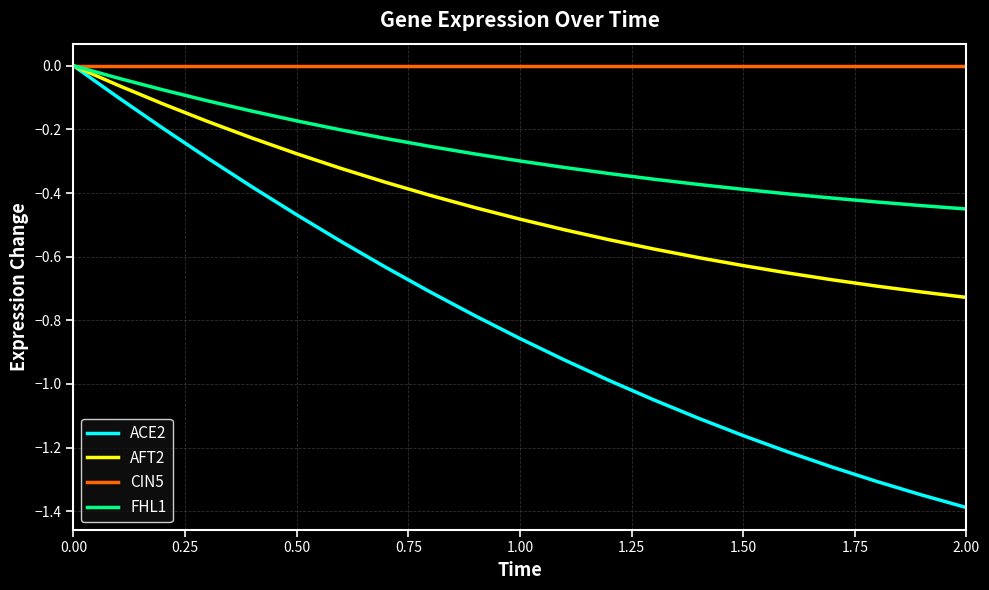

What is the sum of all AFT2 values?

-9.2